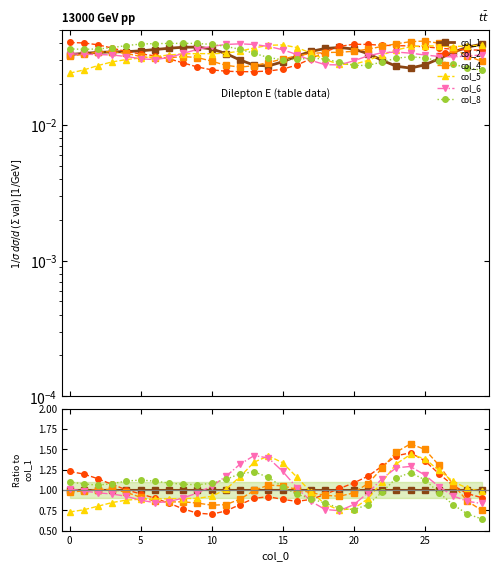

What is the average value of the col_4 series?

1.0